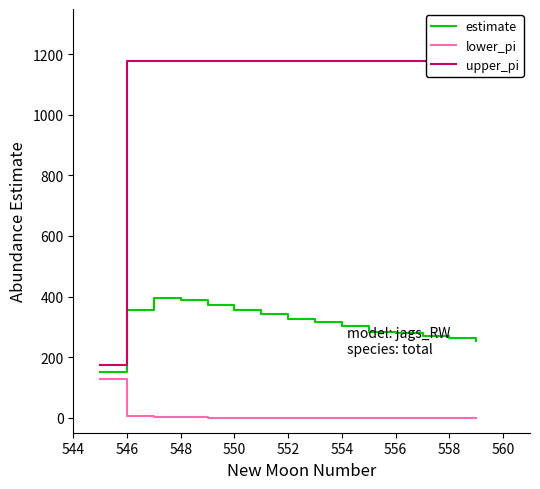

True or false: estimate and upper_pi cross at least once.

False